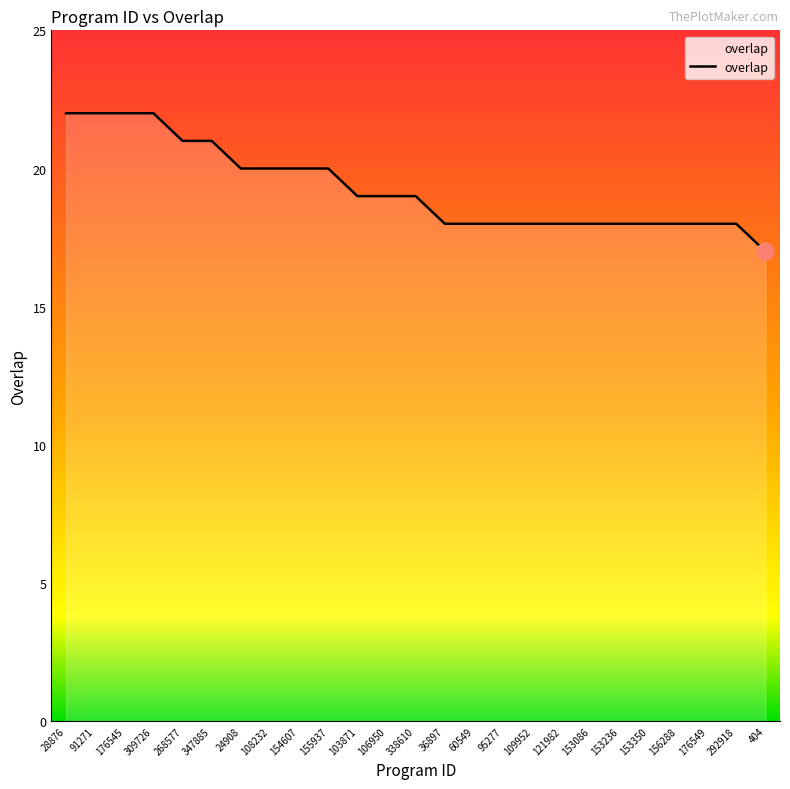

What is the change in value from 154607 to 176549?

-2